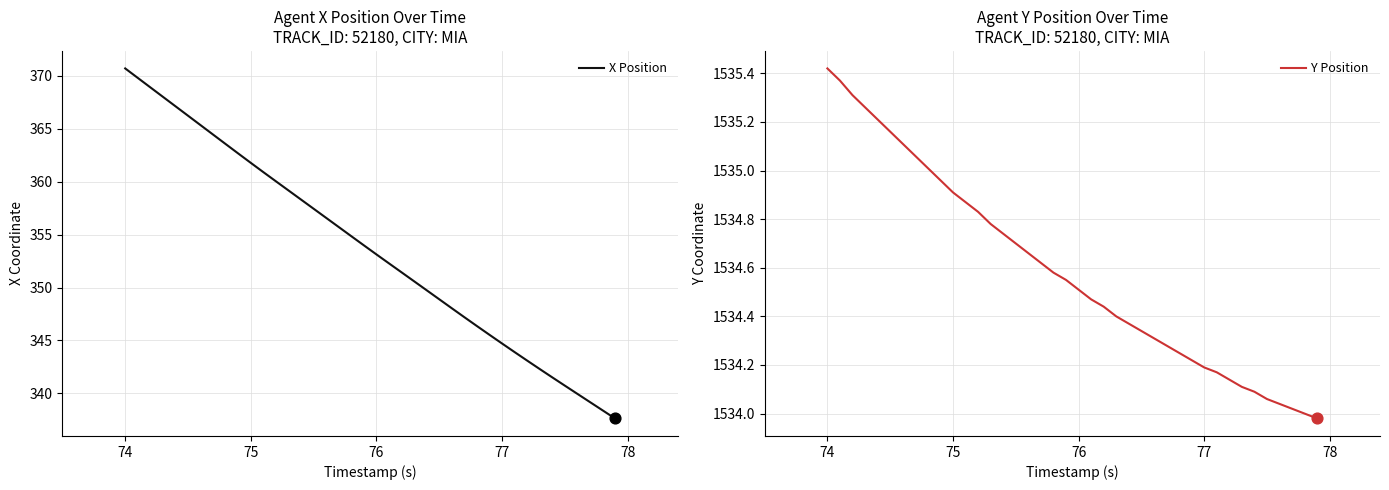

Which series reaches the minimum Y coordinate?

X Position